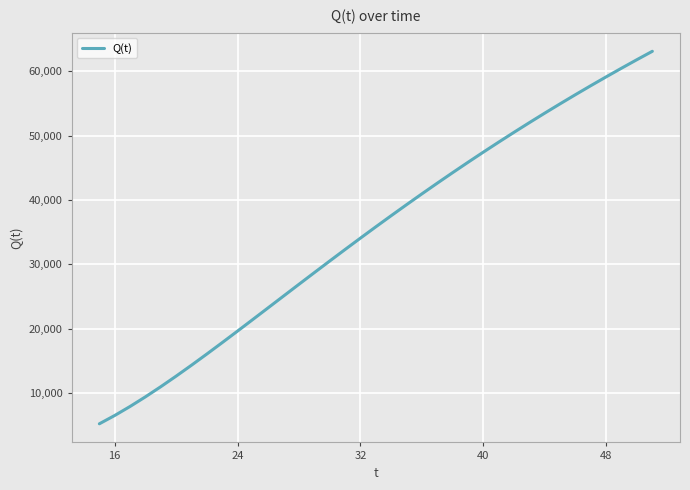

What is the greatest value displayed?

63117.0